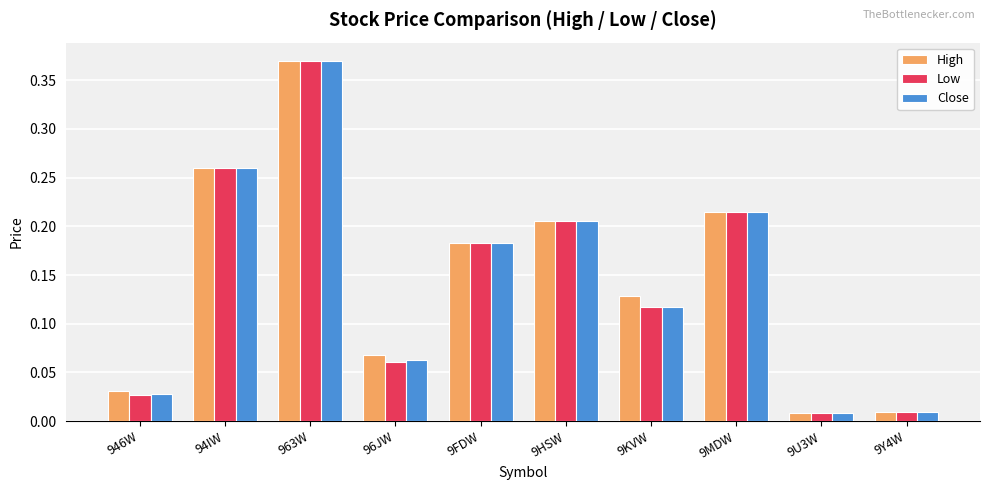

Are the bars horizontal?

No